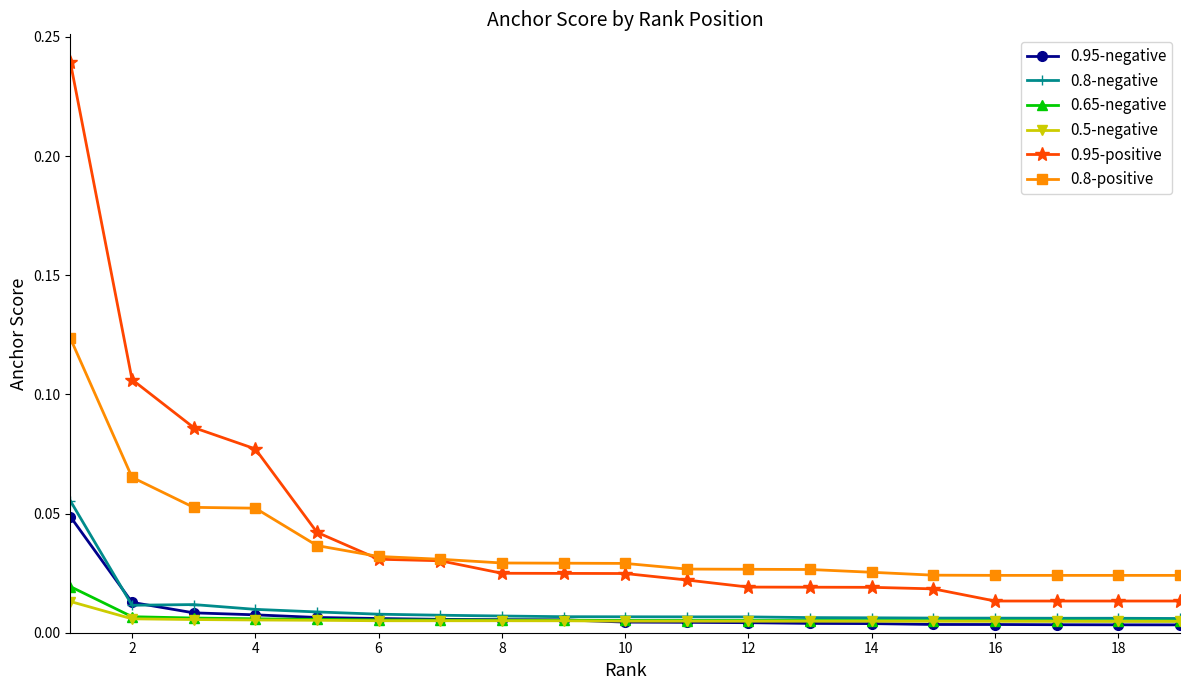

At how many categories does at least one series exceed 0?

19